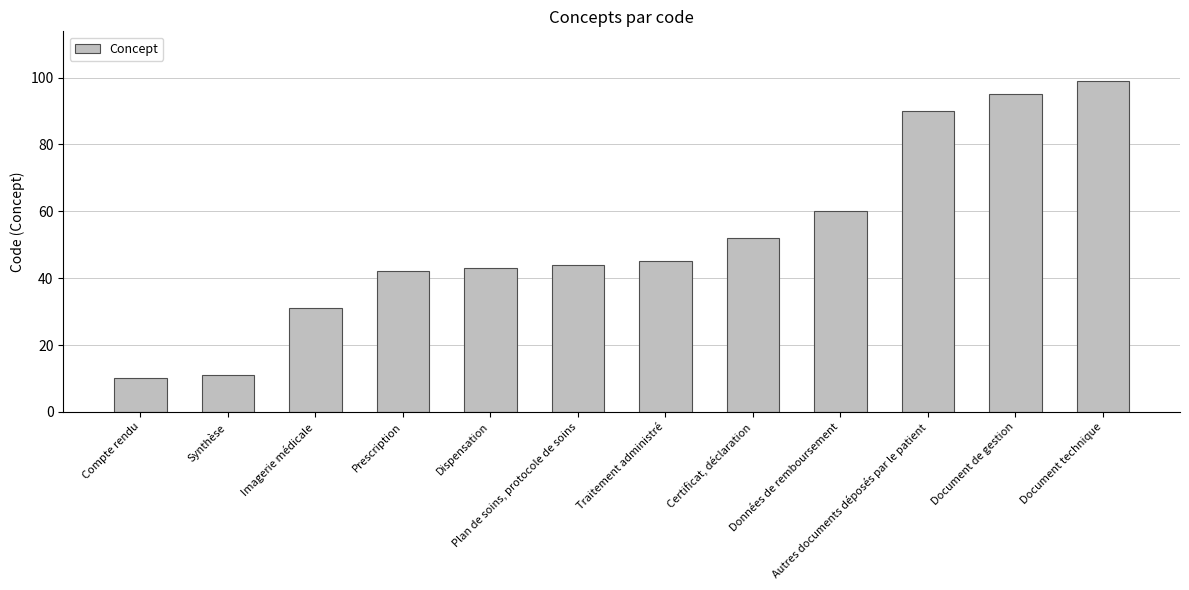

Reading left to right, extract all data points from this chart.

Compte rendu=10	Synthèse=11	Imagerie médicale=31	Prescription=42	Dispensation=43	Plan de soins, protocole de soins=44	Traitement administré=45	Certificat, déclaration=52	Données de remboursement=60	Autres documents déposés par le patient=90	Document de gestion=95	Document technique=99